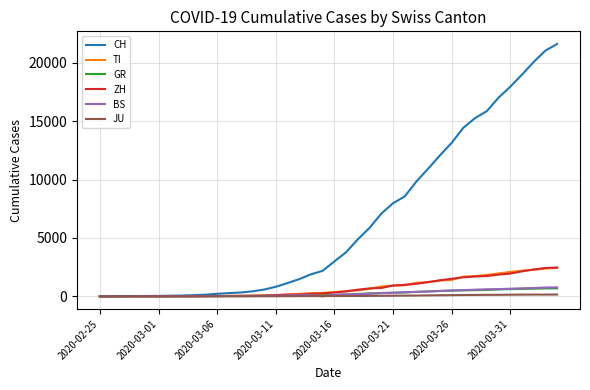

Which series has the largest total across all categories?

CH